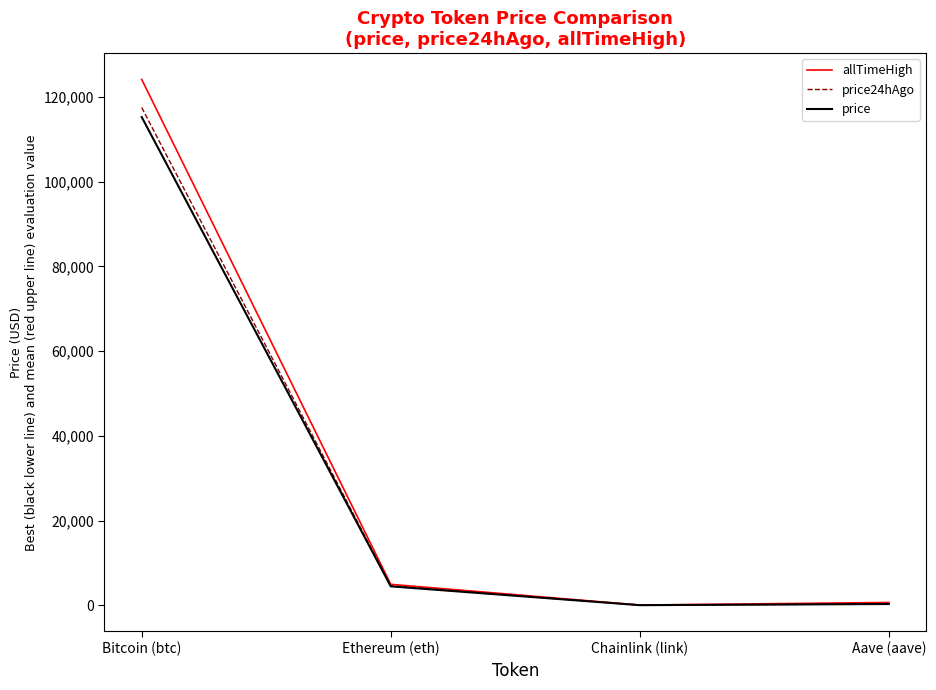

How many lines are shown in the chart?

3